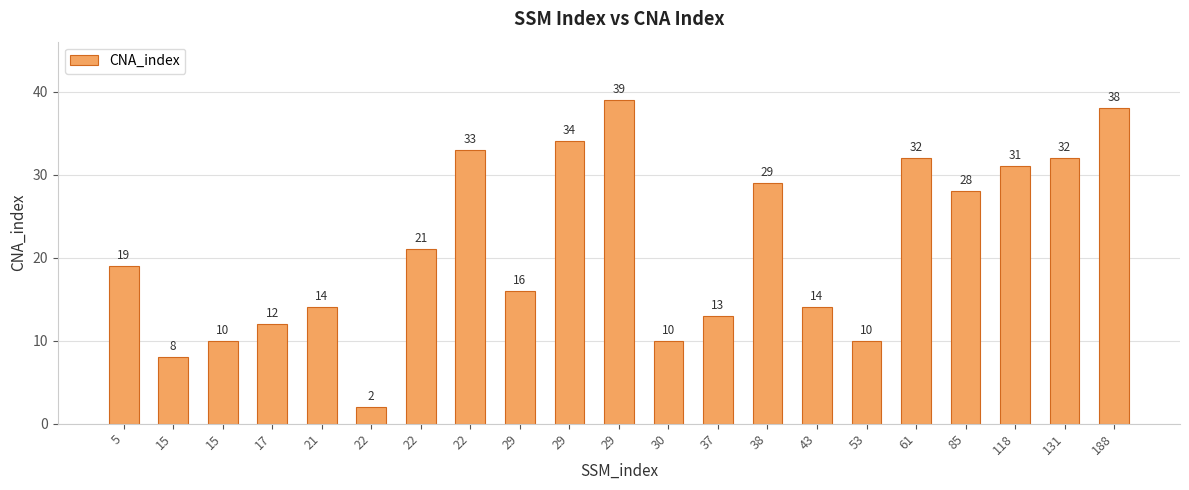

Reading left to right, transcribe all the data shown in this chart.

19	8	10	12	14	2	21	33	16	34	39	10	13	29	14	10	32	28	31	32	38